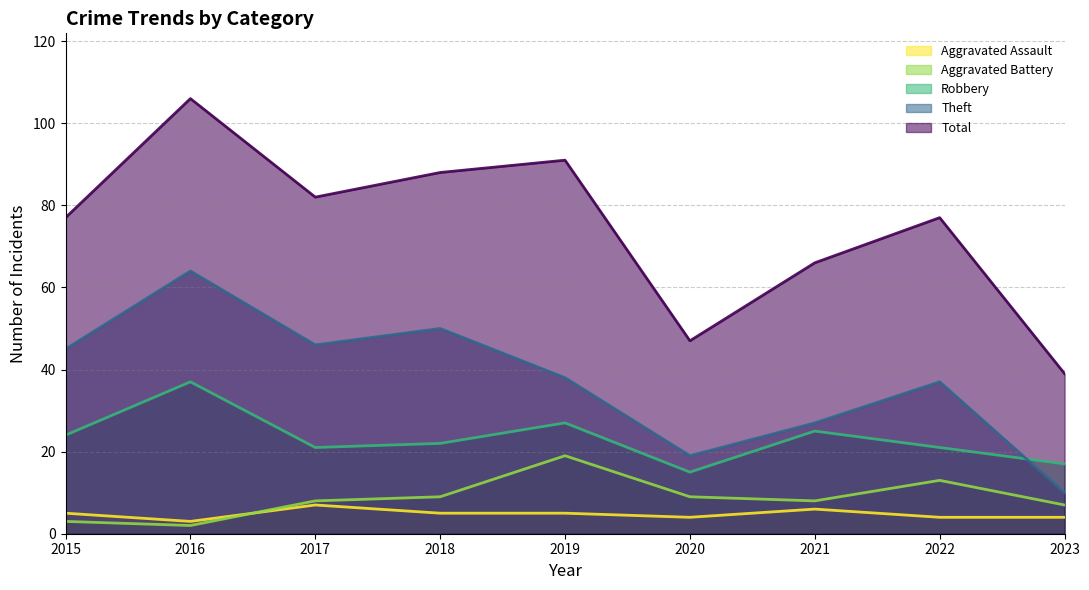

List the labels in order of Total value, largest first.

2016, 2019, 2018, 2017, 2015, 2022, 2021, 2020, 2023